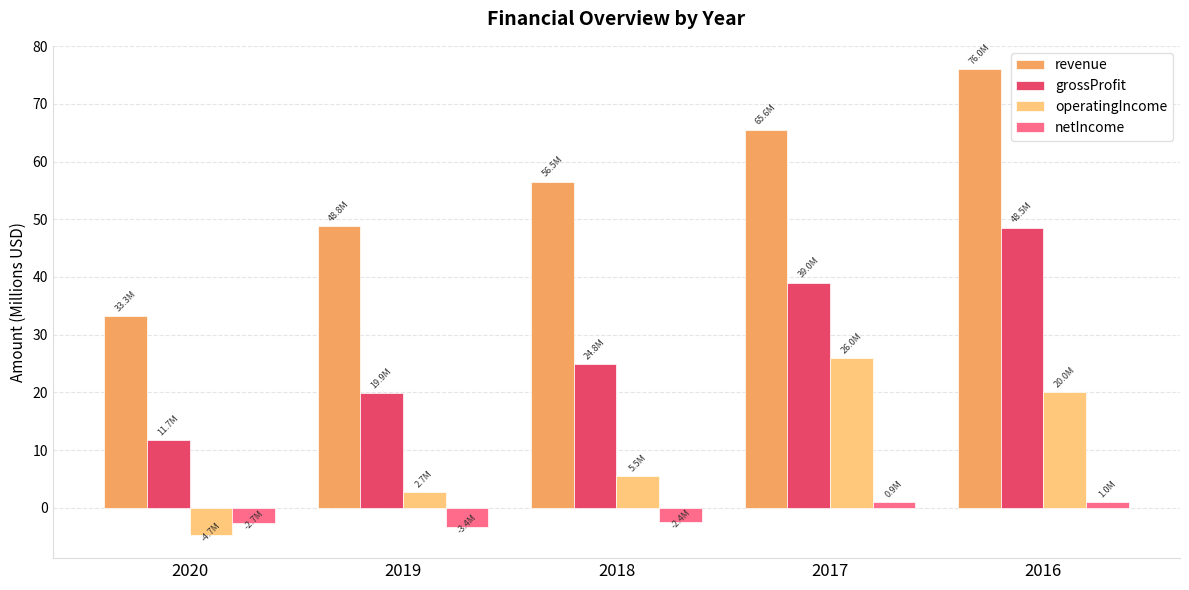

What is the minimum value shown in the chart?

-4.7